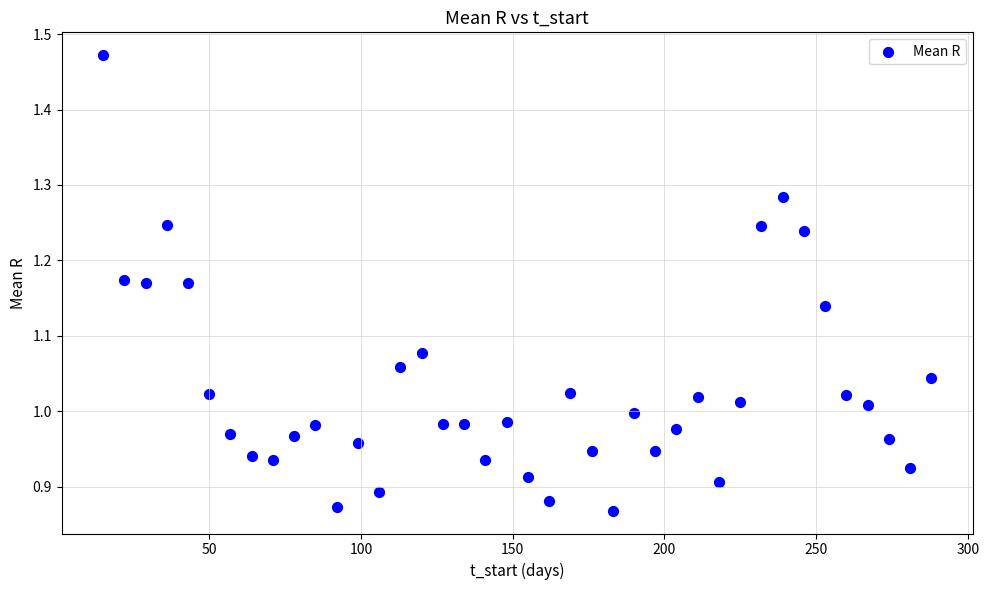

What is the range of Y values (max minus min)?

0.6